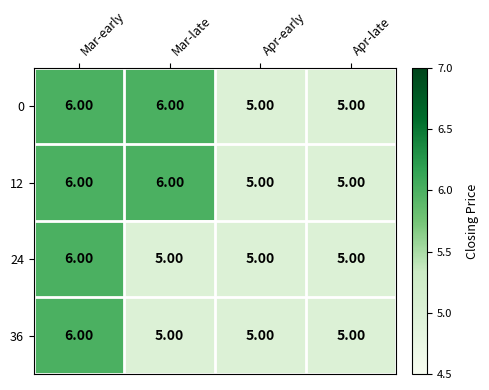

What is the total value across all series at Apr-early?

20